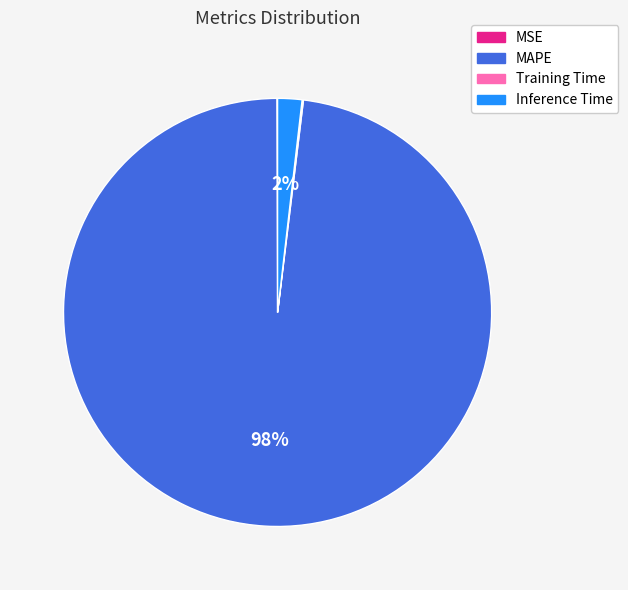

What percentage is the Inference Time slice, to the nearest percent?

2%